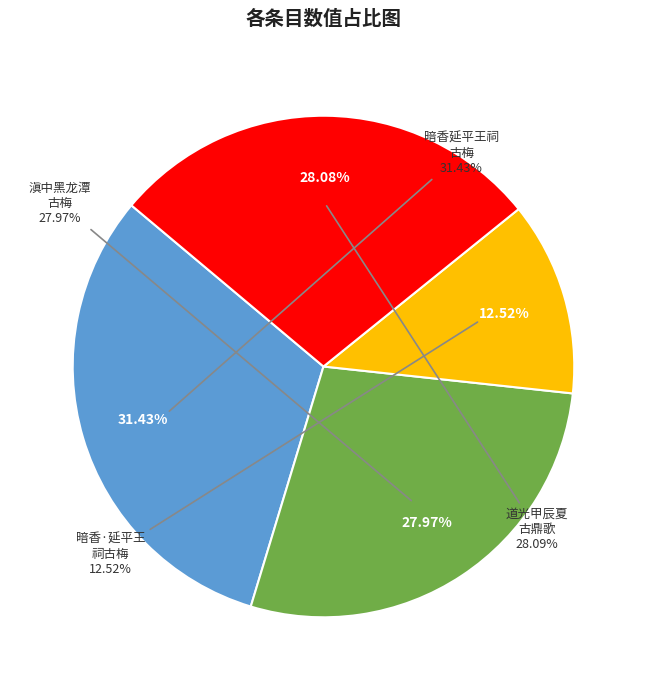

To the nearest percent, what percentage of the pie is 暗香 延平王祠古梅，相传王时物也?

31%